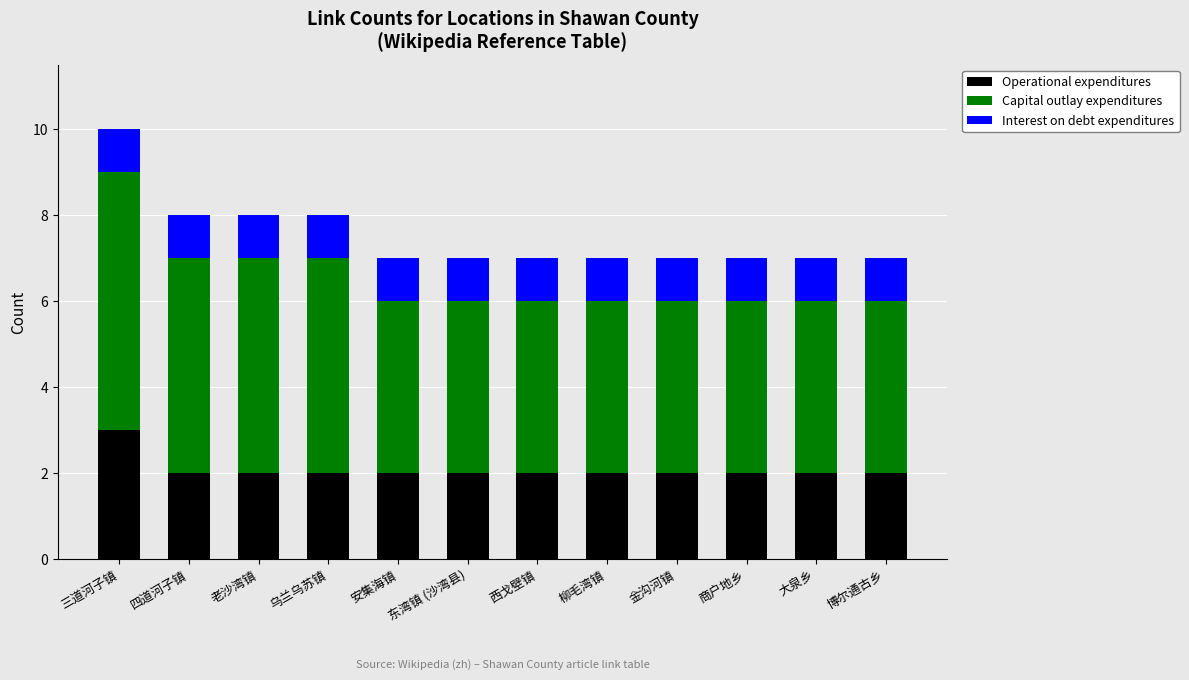

The value of Operational expenditures at 乌兰乌苏镇 is 2. True or false?

True